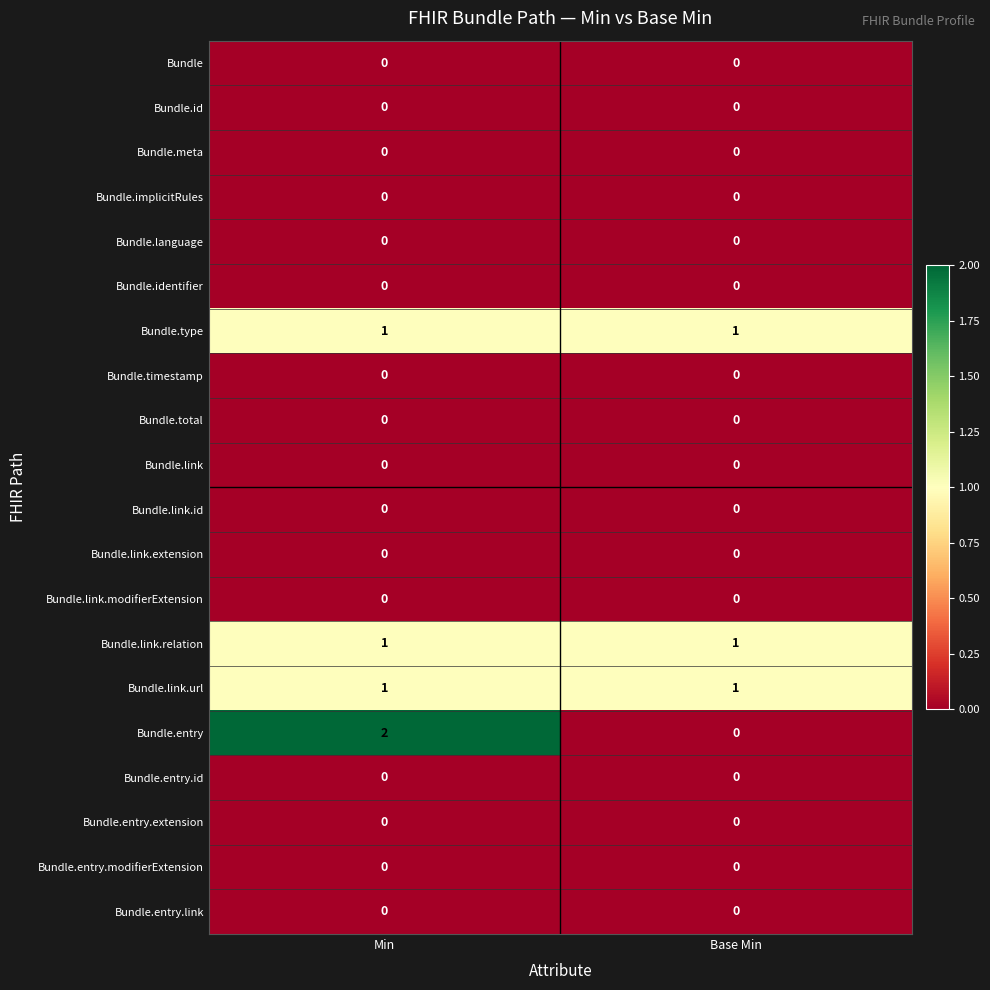

List the labels in order of Bundle.entry value, smallest first.

Base Min, Min